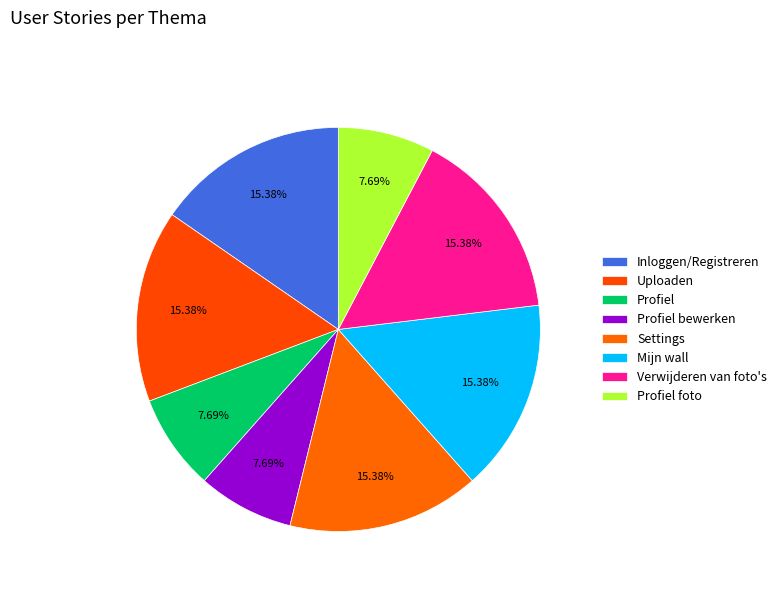

How many segments does this pie chart have?

8